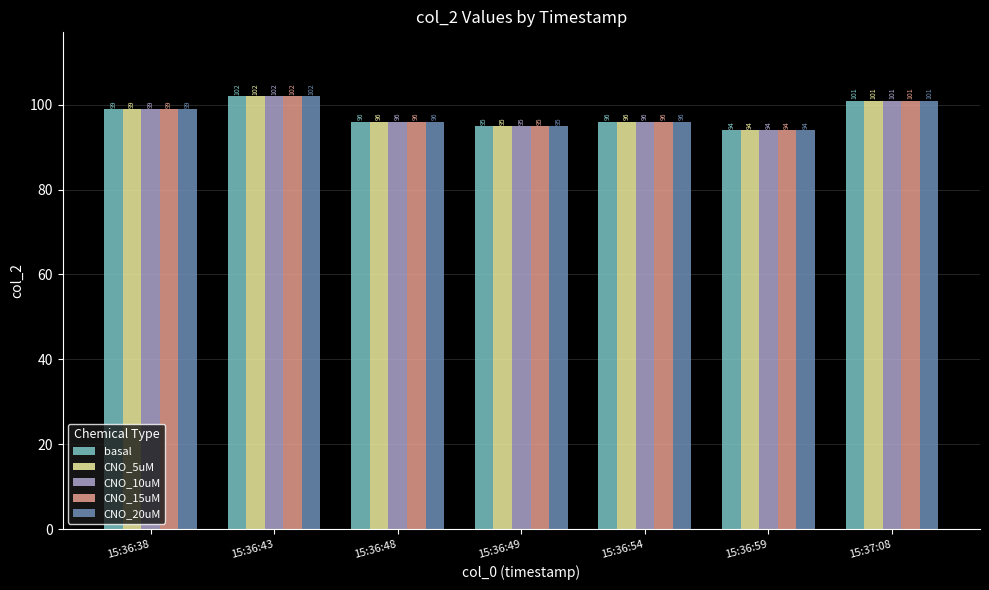

How many distinct data groups are displayed?

5